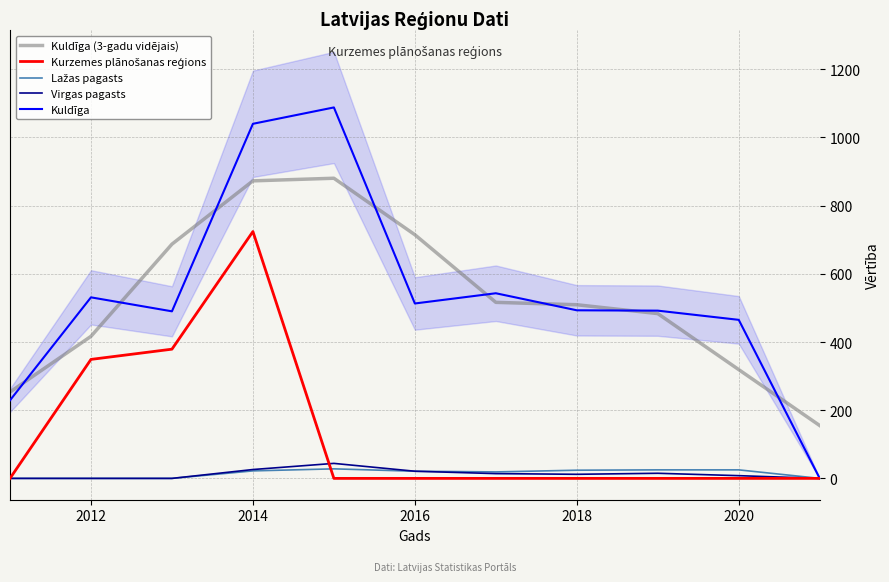

What is the highest value of the Kuldīga series?

1088.0